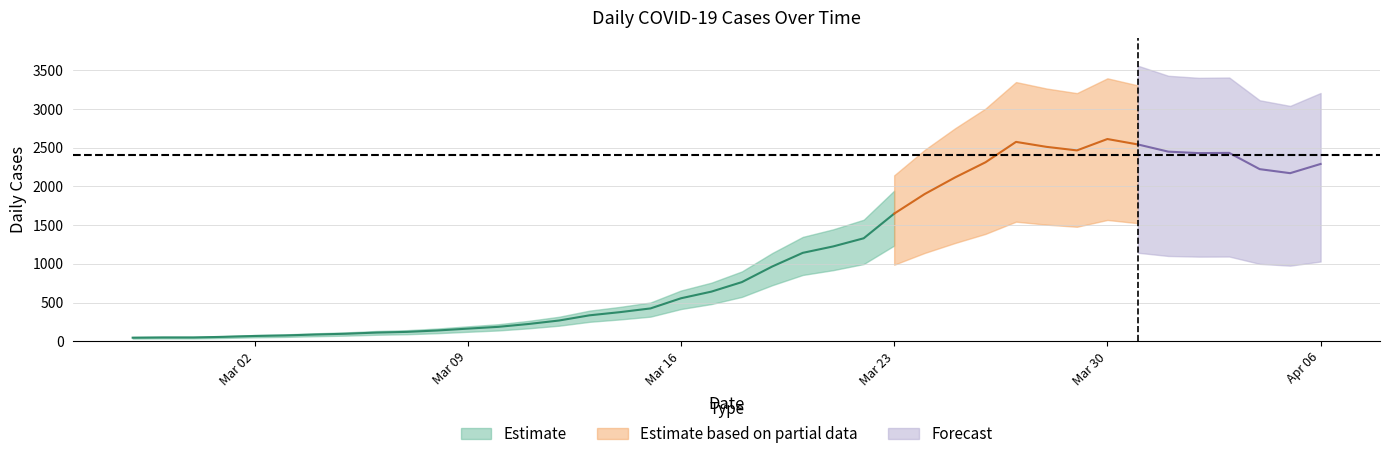

Rank the categories by value from lowest to highest.

2020-02-27, 2020-02-28, 2020-02-29, 2020-03-01, 2020-03-02, 2020-03-03, 2020-03-04, 2020-03-05, 2020-03-06, 2020-03-07, 2020-03-08, 2020-03-09, 2020-03-10, 2020-03-11, 2020-03-12, 2020-03-13, 2020-03-14, 2020-03-15, 2020-03-16, 2020-03-17, 2020-03-18, 2020-03-19, 2020-03-20, 2020-03-21, 2020-03-22, 2020-03-23, 2020-03-24, 2020-03-25, 2020-04-05, 2020-04-04, 2020-04-06, 2020-03-26, 2020-04-02, 2020-04-03, 2020-04-01, 2020-03-29, 2020-03-28, 2020-03-31, 2020-03-27, 2020-03-30